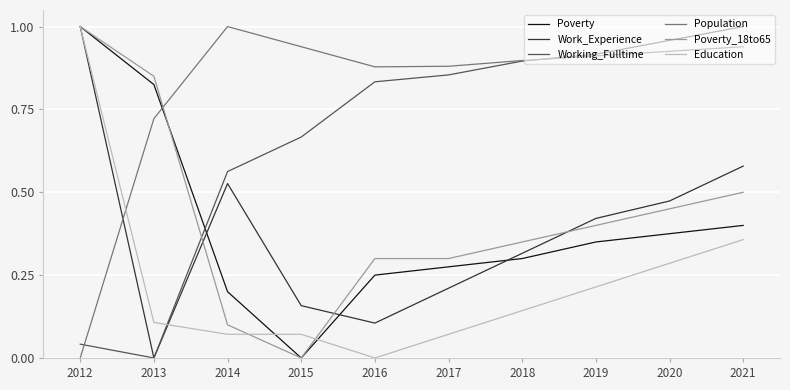

What is the sum of the Population values at 2018 and 2016?

1.8